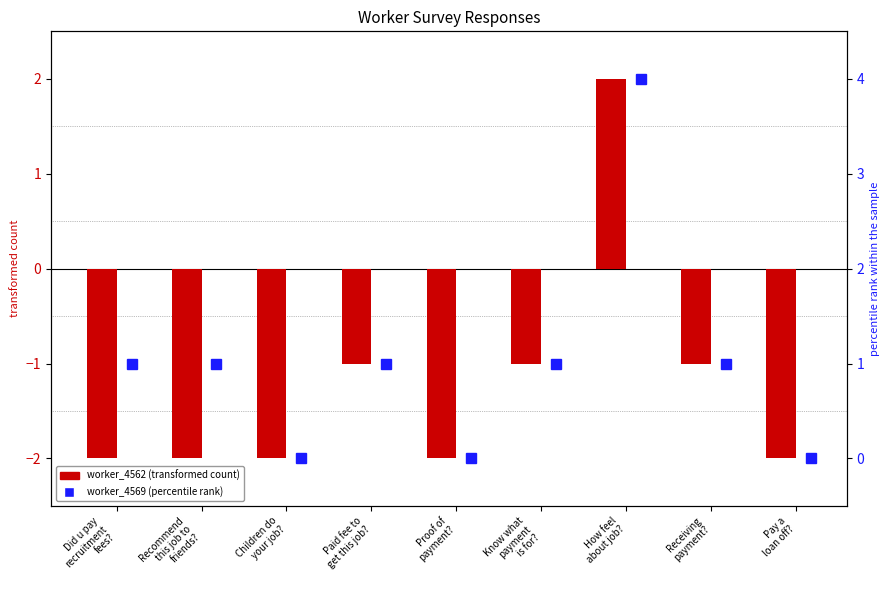

What is the greatest value displayed?

2